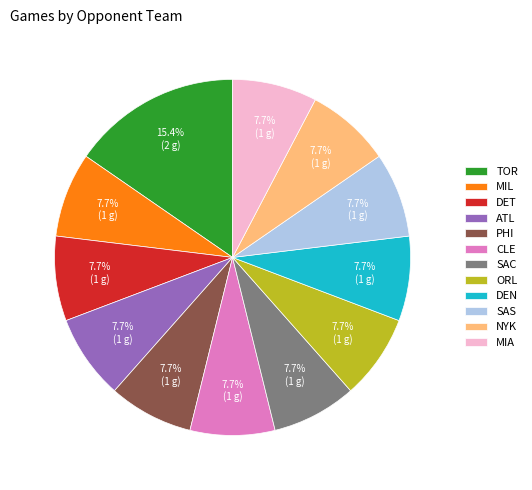

What percentage is the DEN slice, to the nearest percent?

8%